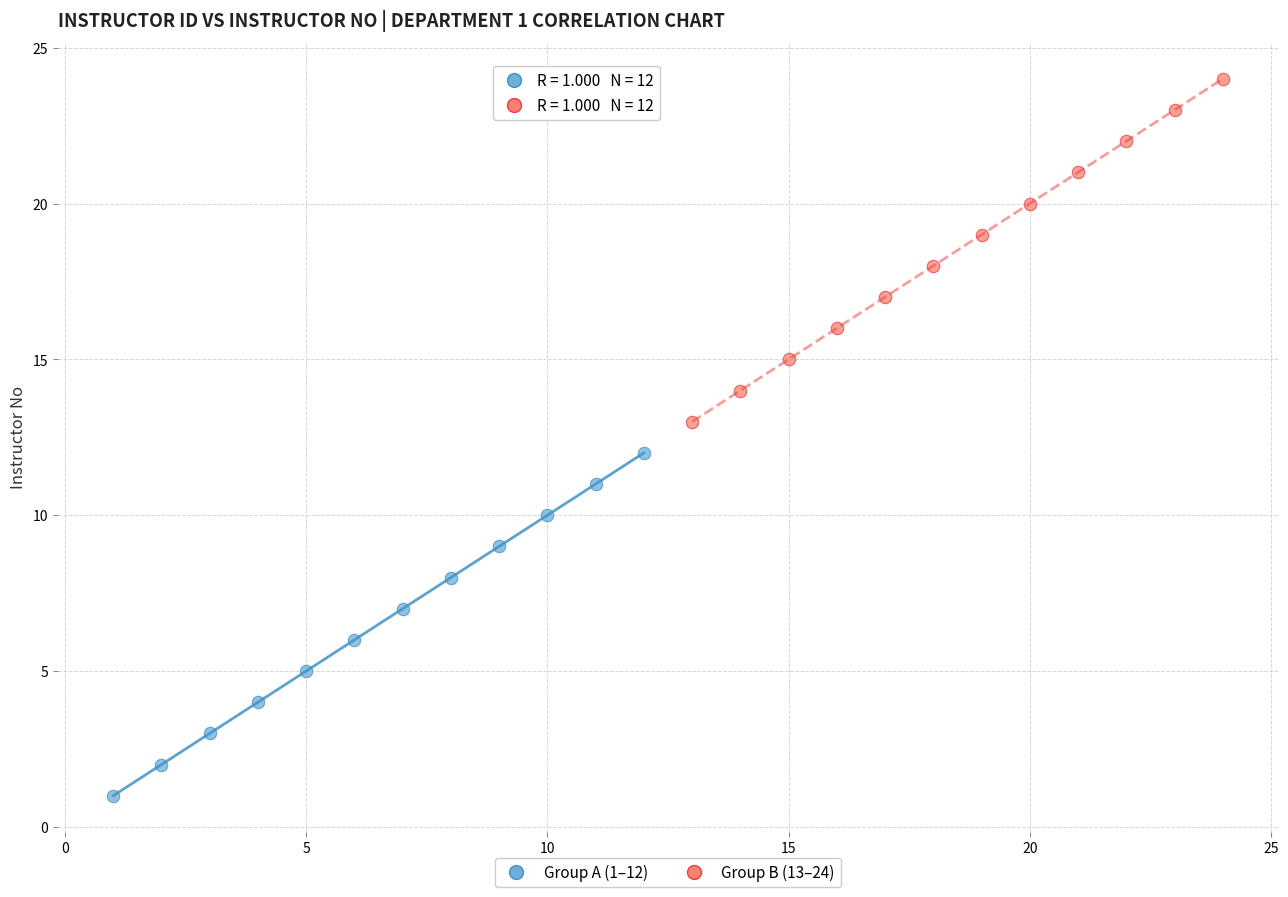

Which series contains the lowest Y value?

Group A (1–12)